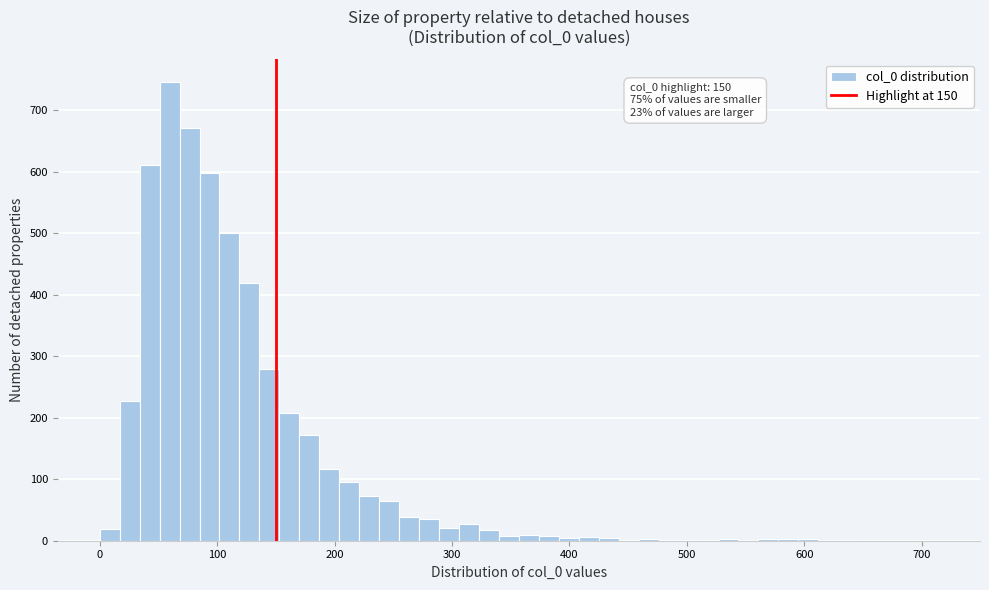

Read against the x-axis, roughly where is the centre of the tallest bar?

60